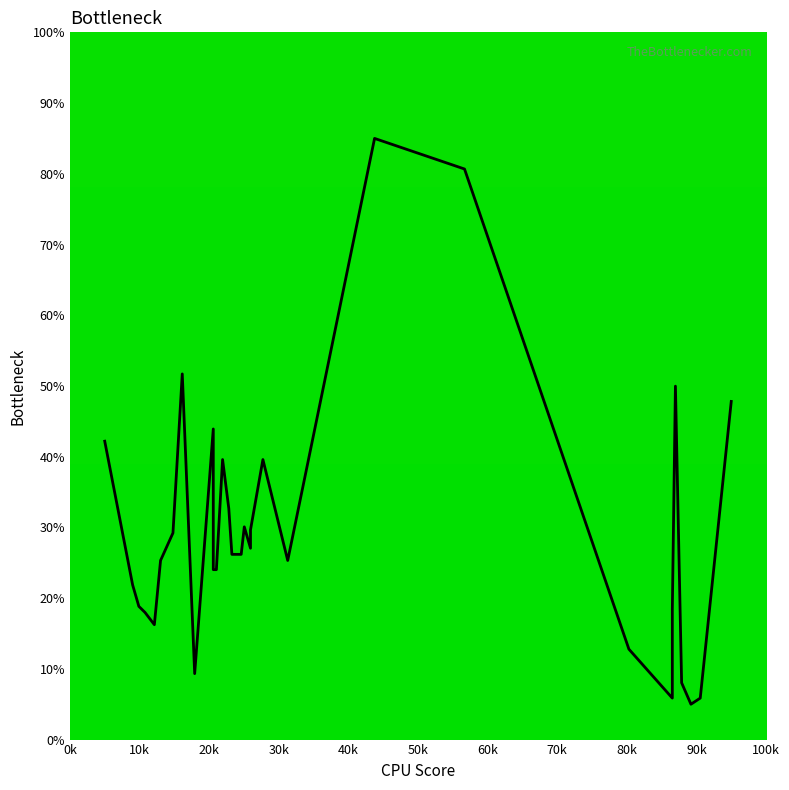

True or false: the data has more than 1 interior local peaks.

True